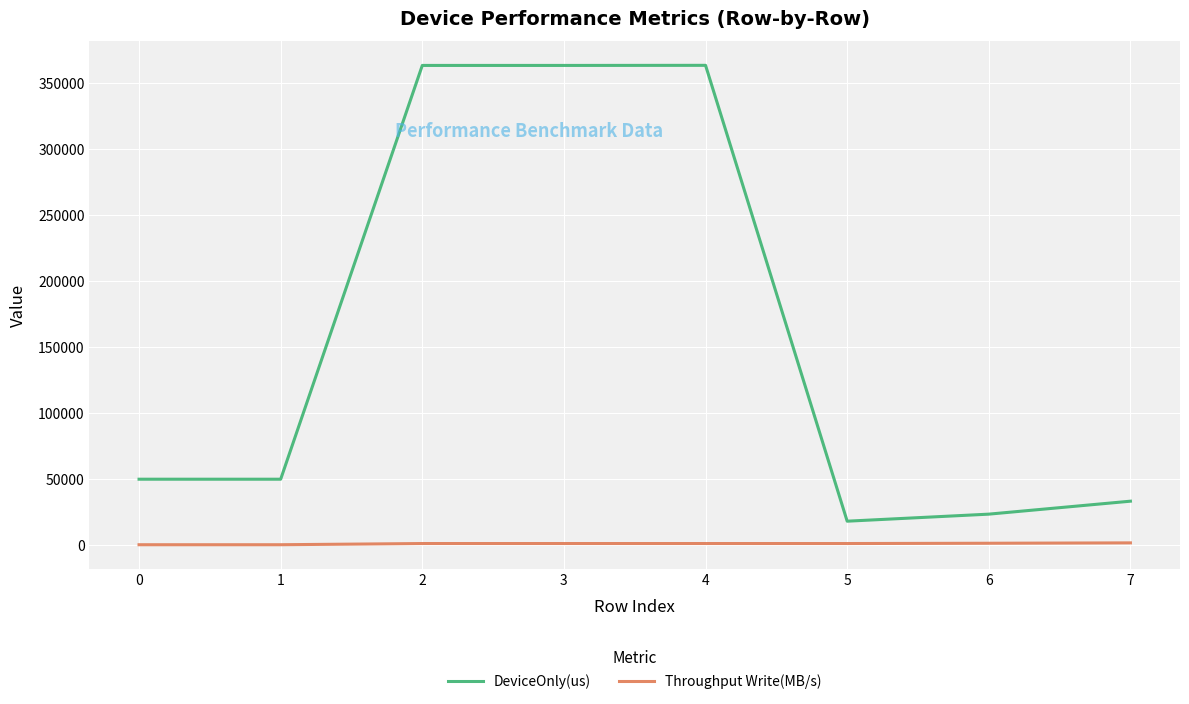

Does the chart have visible grid lines?

Yes